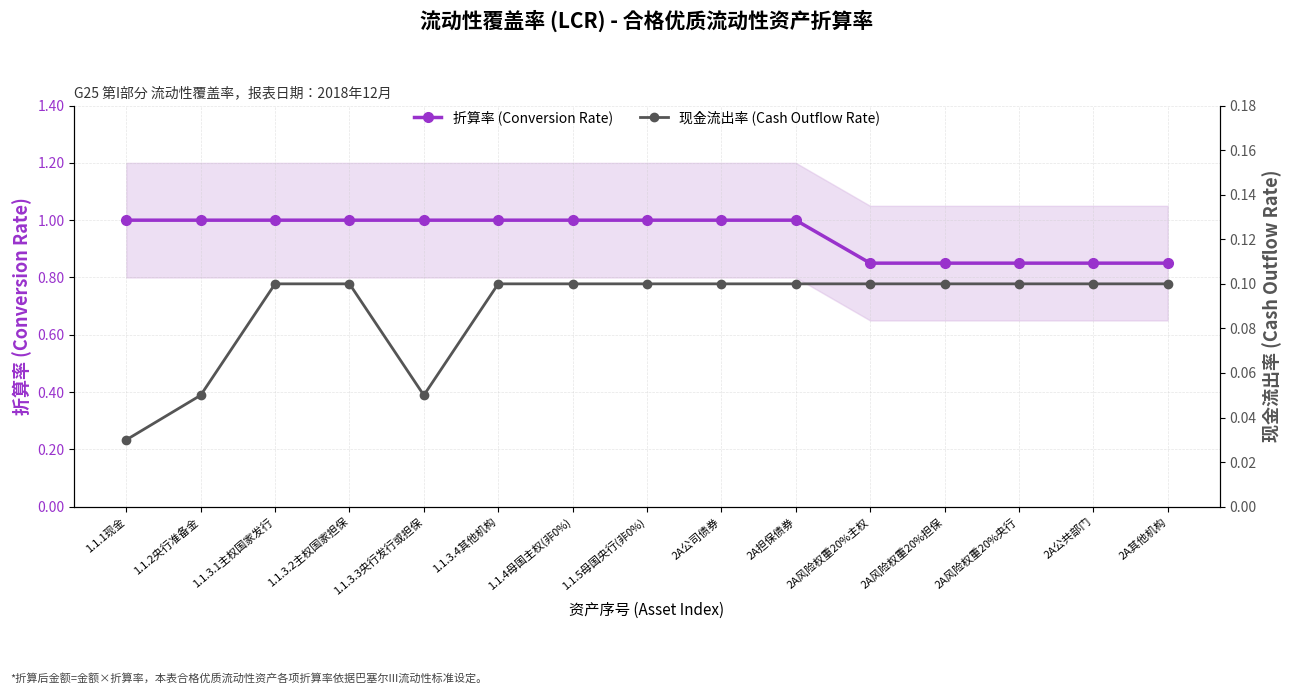

How many lines are shown in the chart?

2